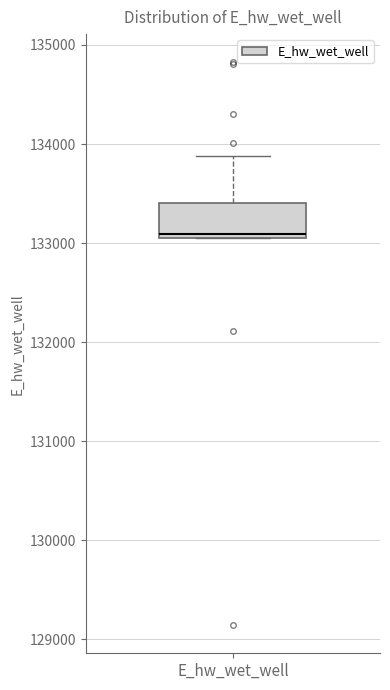

Read this box plot against the y-axis: the position of the median line, the range covered by the box, and the ends of both whiskers. The values are not printed on the chart, so give them approximately, as read against the axis.

median 133100 (just above the box's lower edge), box 133100 to 133400, whiskers 133100 to 133900